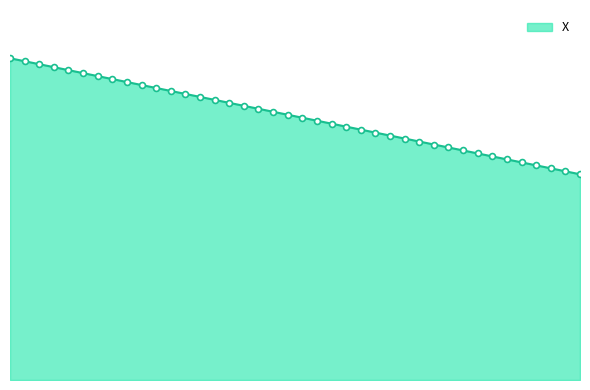

What is the ratio of the value at 26 to the value at 12?

0.9